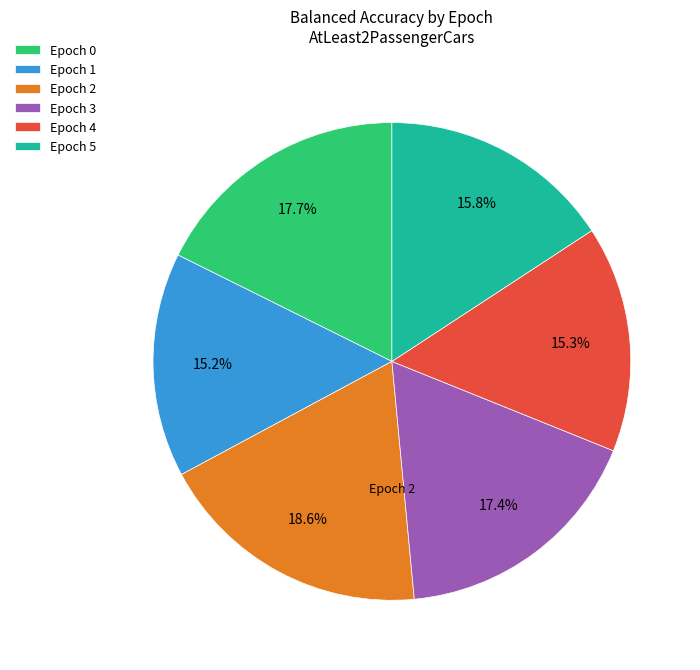

Which has a higher value, Epoch 0 or Epoch 4?

Epoch 0